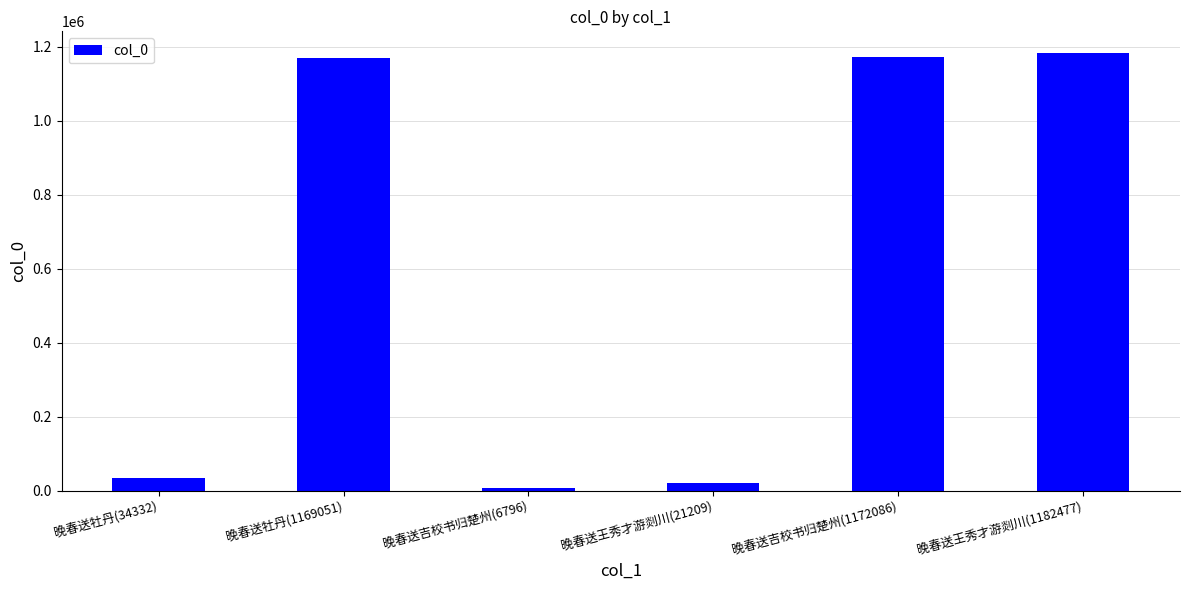

What is the difference between the second highest and minimum values?

1165290